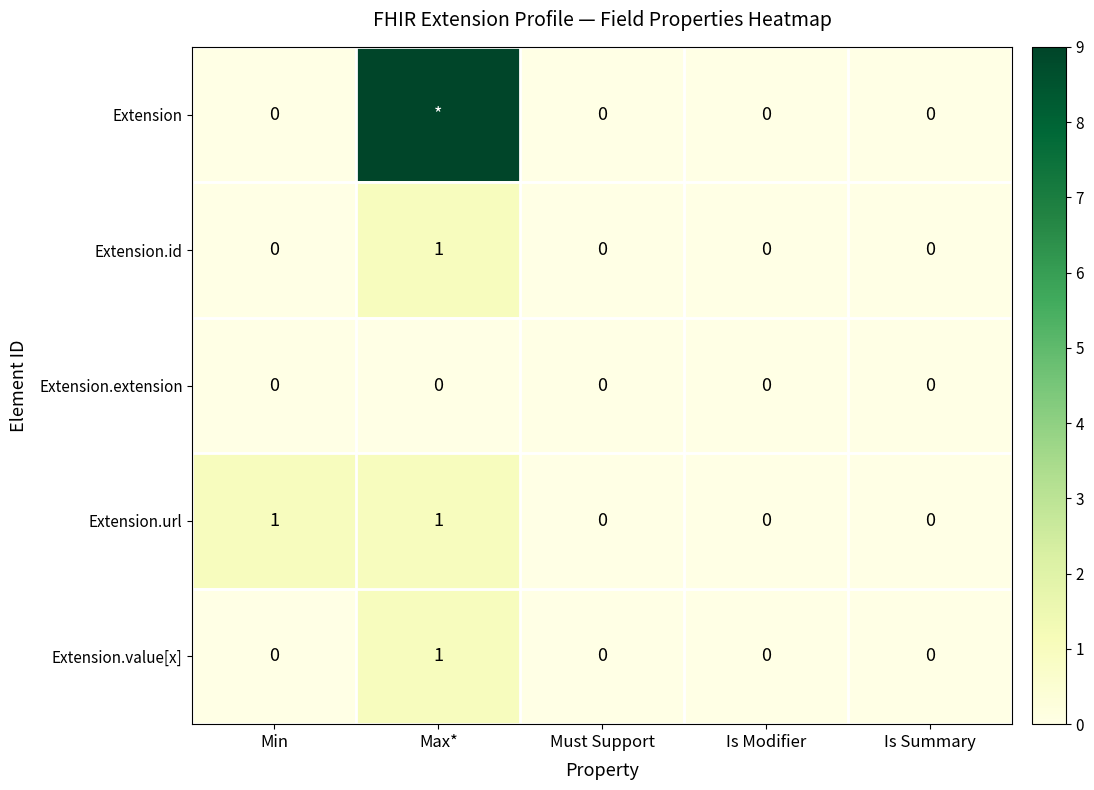

How many positive values does the Extension.value[x] series have?

1